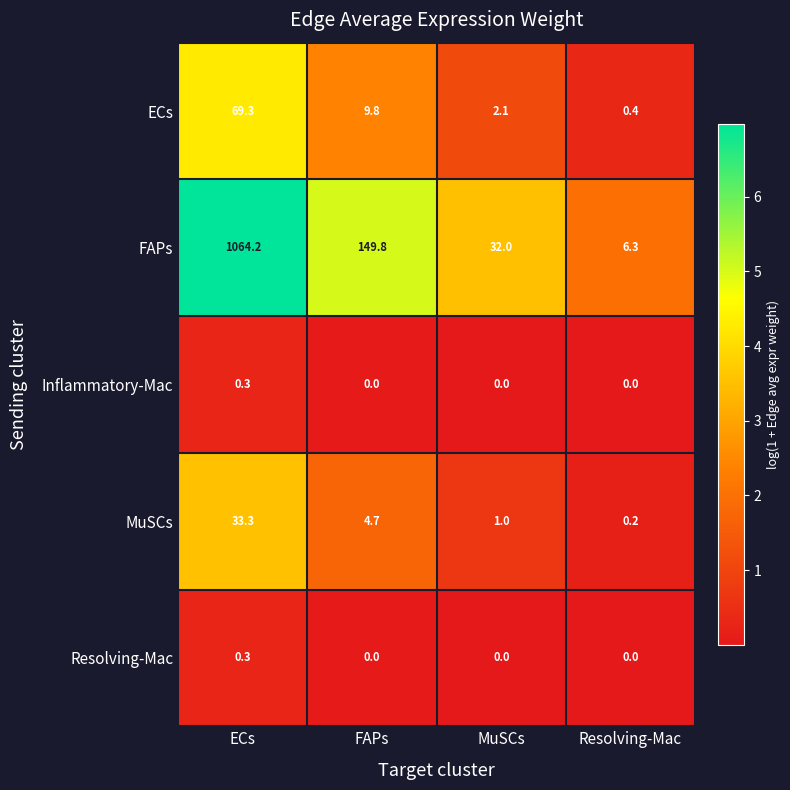

How many Inflammatory-Mac values are between 0 and 1?

4